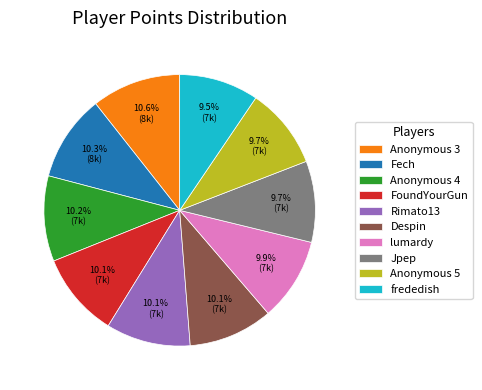

To the nearest percent, what percentage of the pie is Despin?

10%